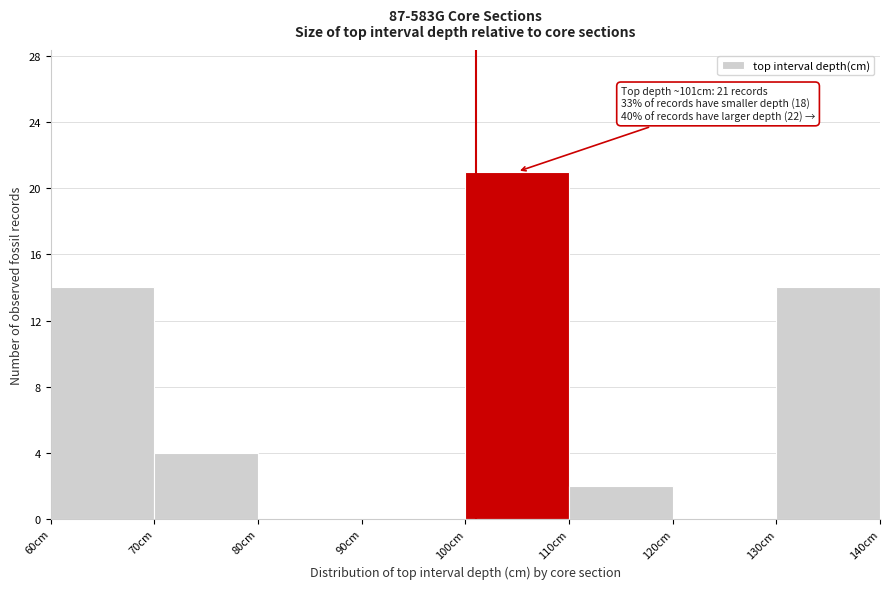

Over which range of the x-axis is the bar tallest?

100 to 110